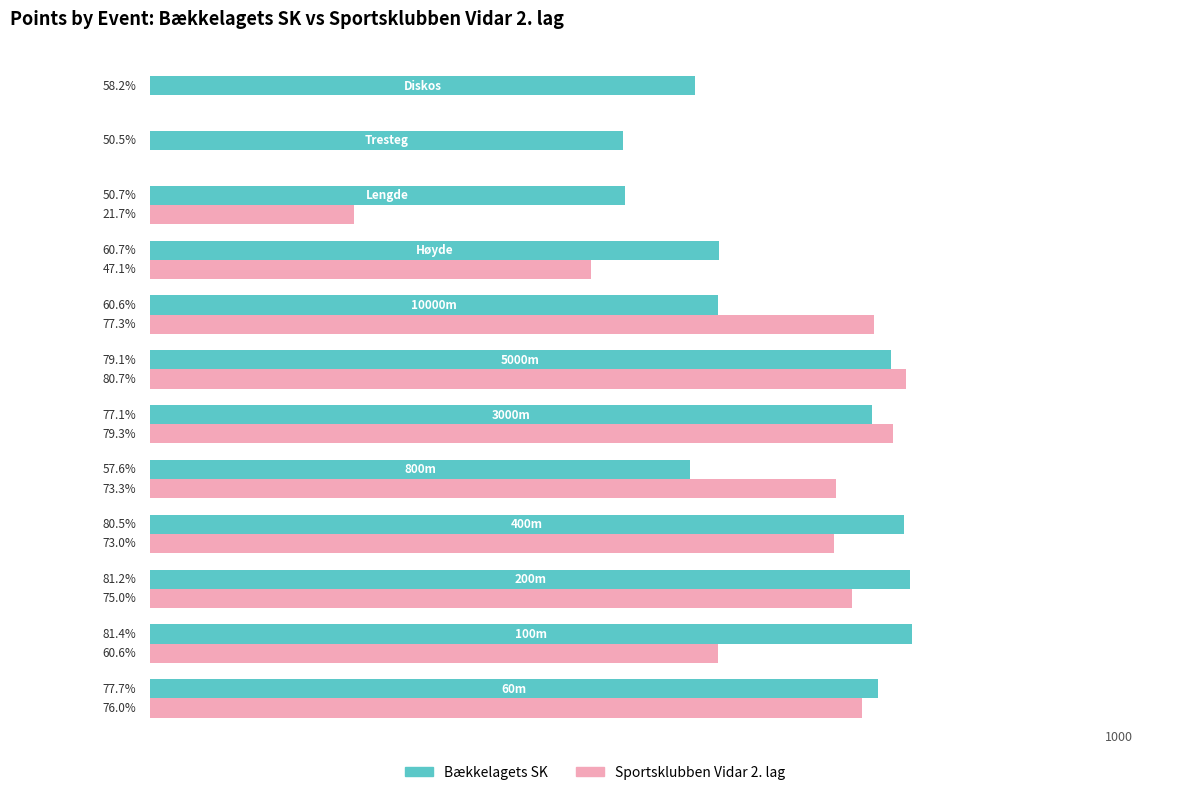

What are all the series names shown in the legend?

Bækkelagets SK, Sportsklubben Vidar 2. lag